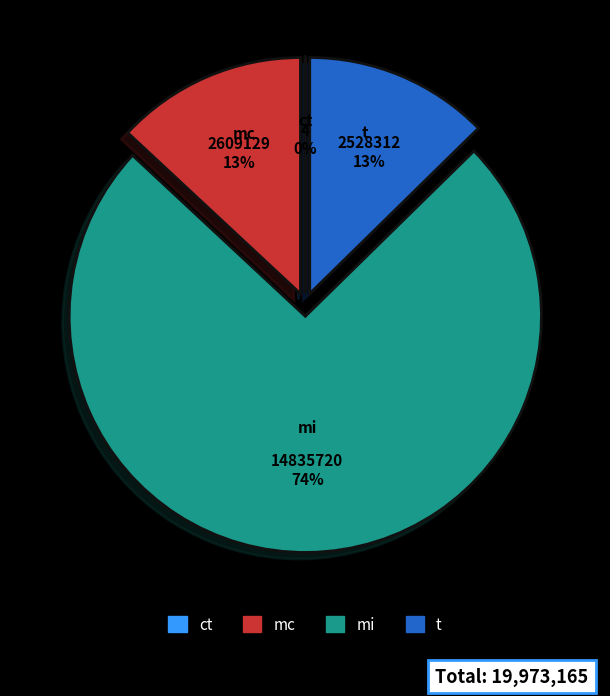

To the nearest percent, what is the difference between the largest and smallest slice percentages?

74%